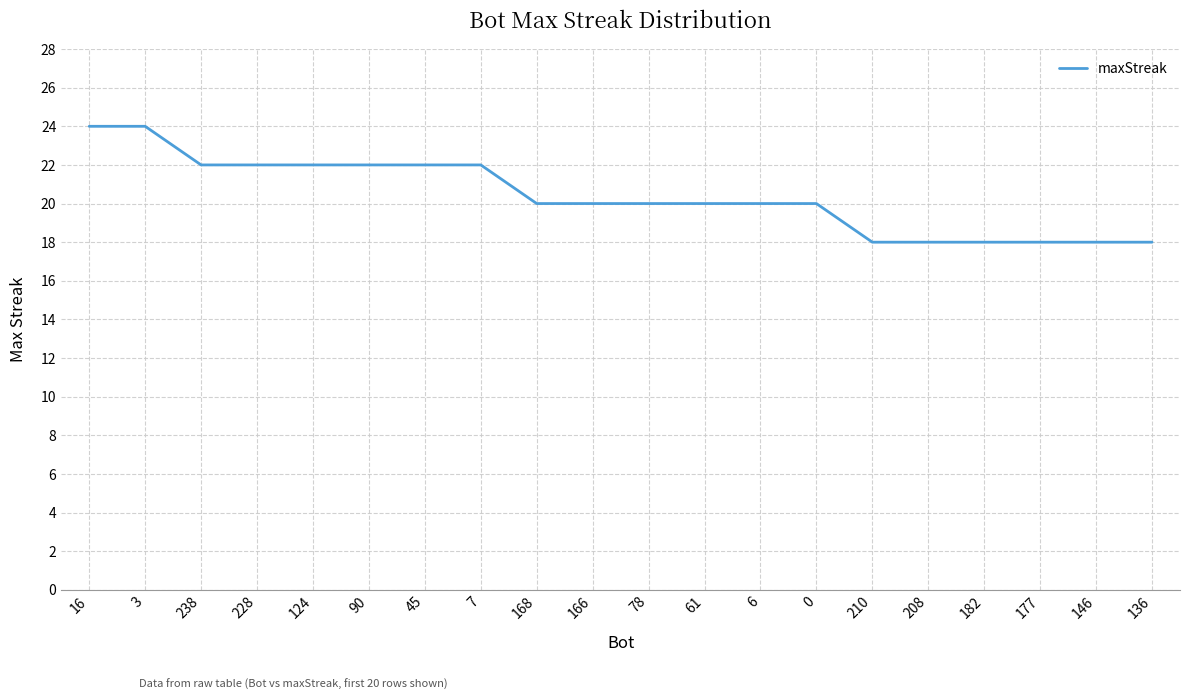

What is the average value?

20